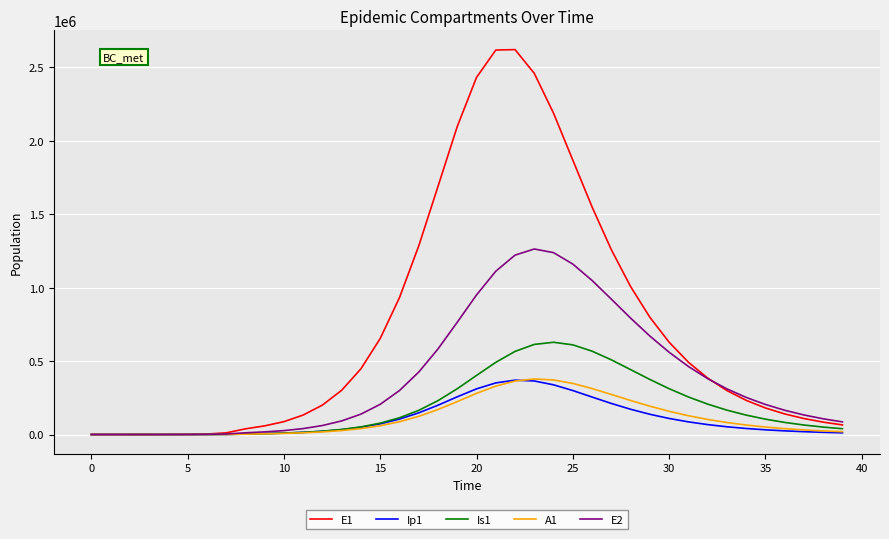

Does the chart display data point markers on the line(s)?

No